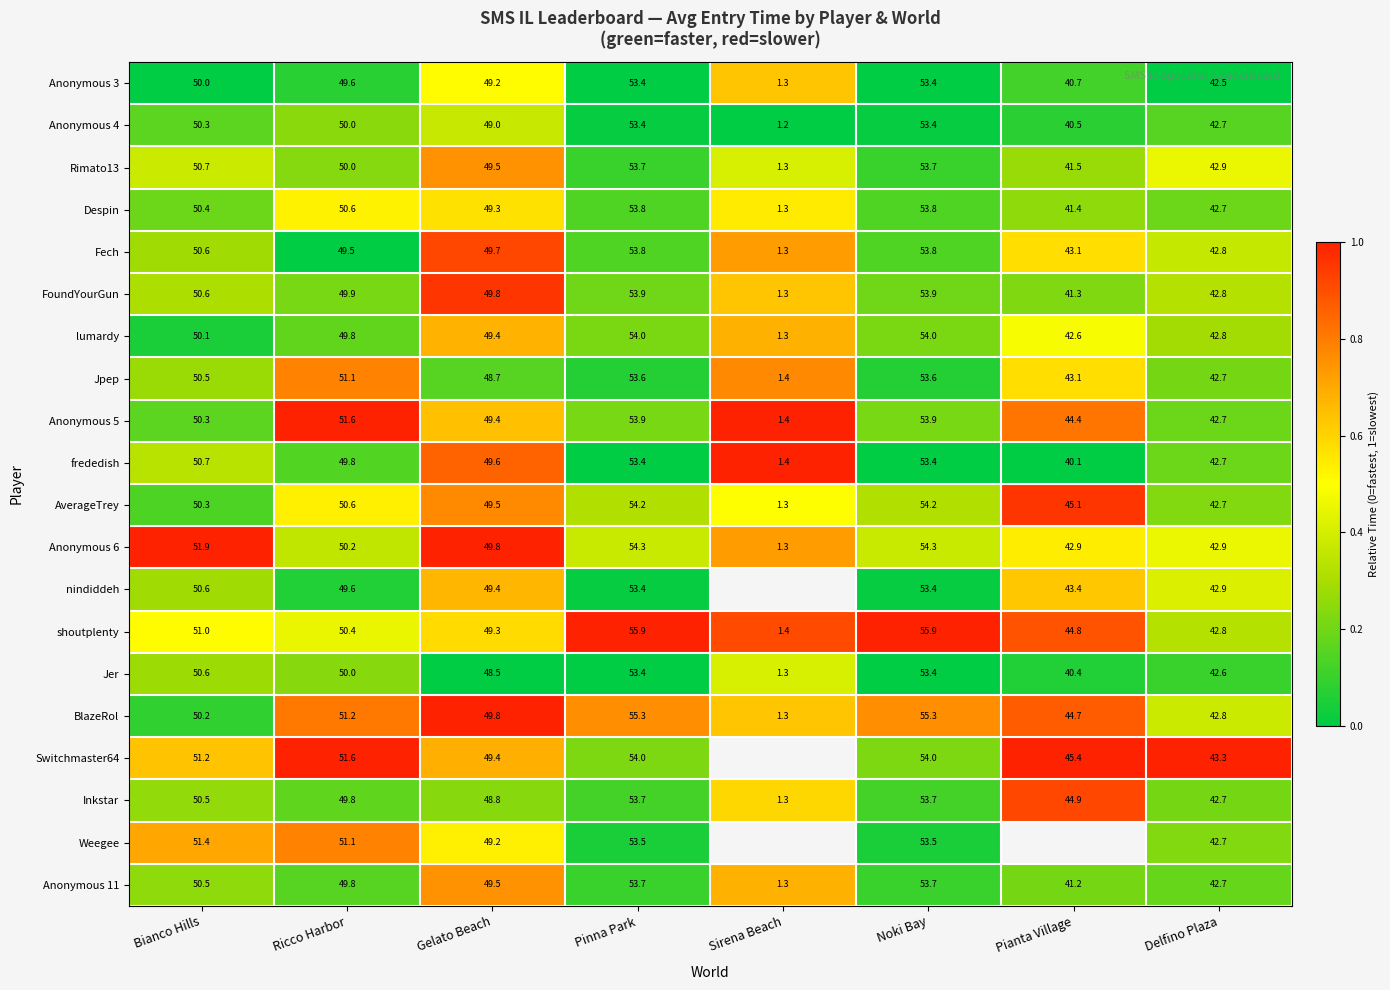

Which series changed the most between Noki Bay and Delfino Plaza?

shoutplenty